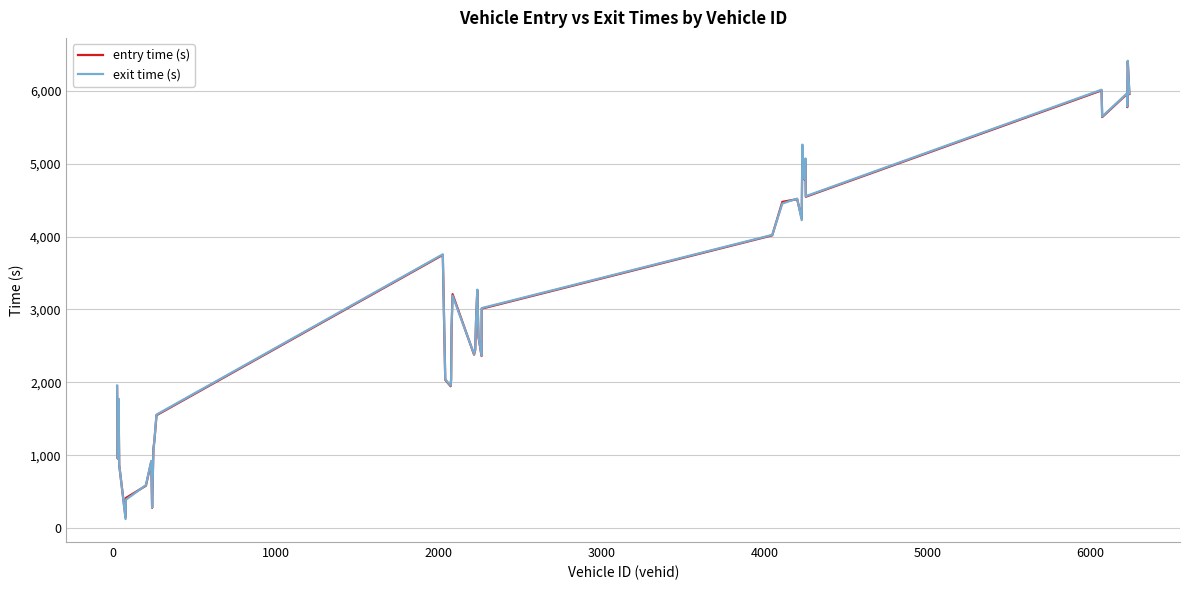

What is the maximum value shown in the chart?

6408.1